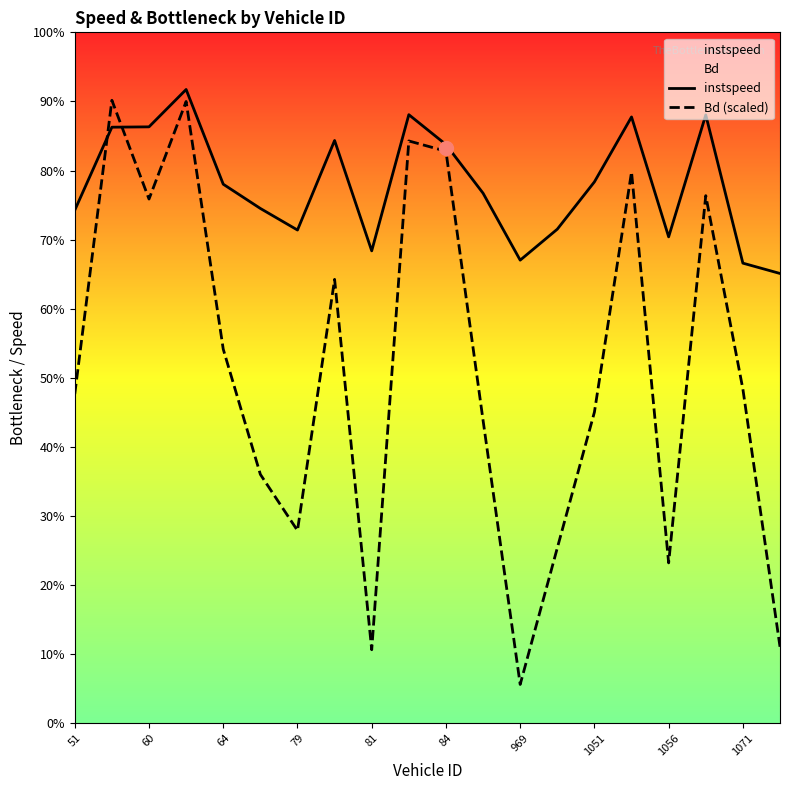

Is it true that Bd (scaled) equals 2.5 at 1051?

False